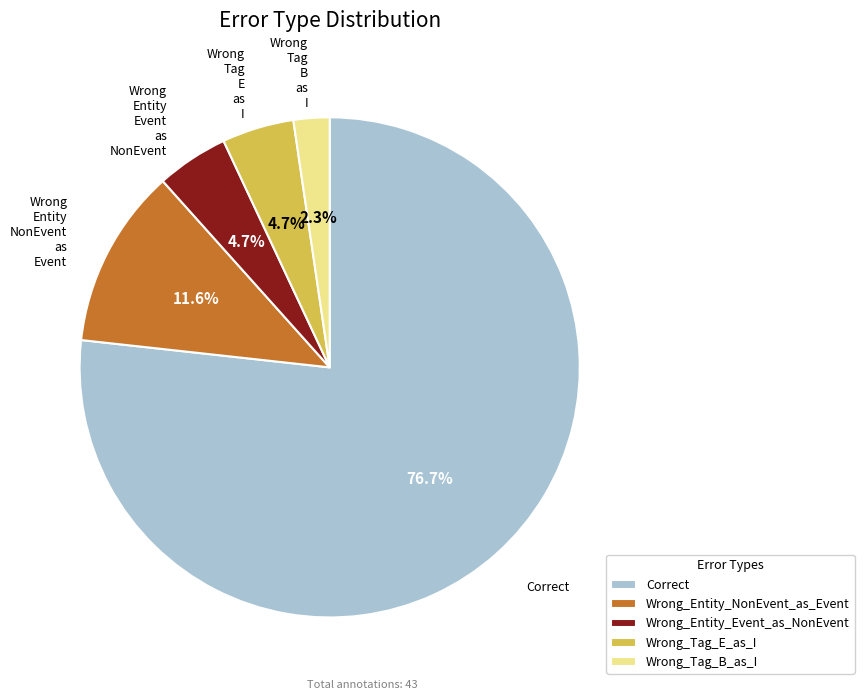

Count the number of slices in the pie.

5